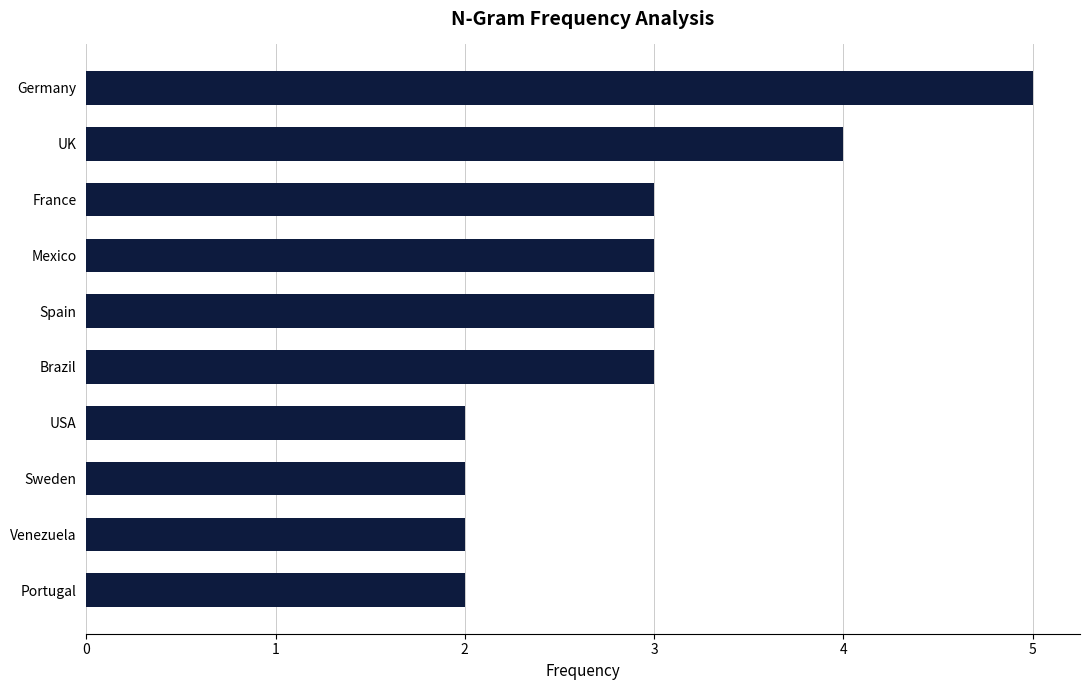

Which category has the highest value across all series?

Germany